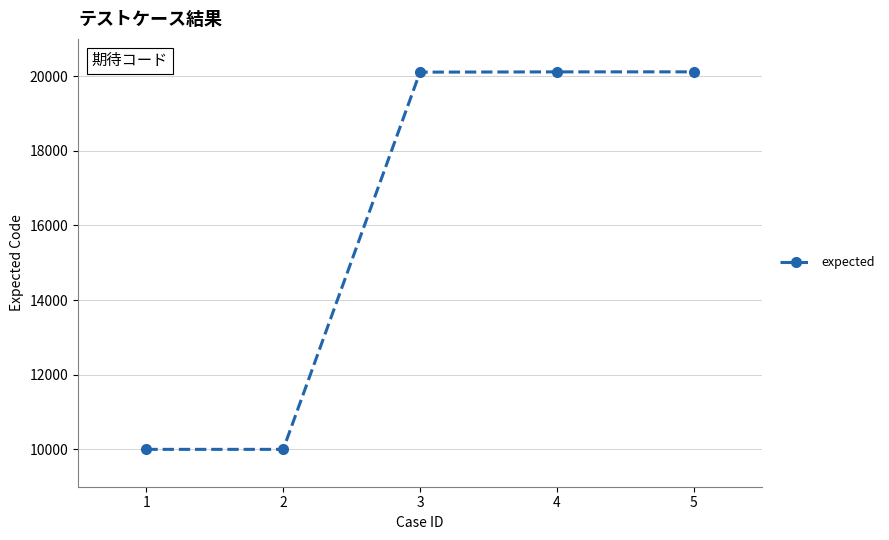

What is the value of the 2nd point from the left?

10001